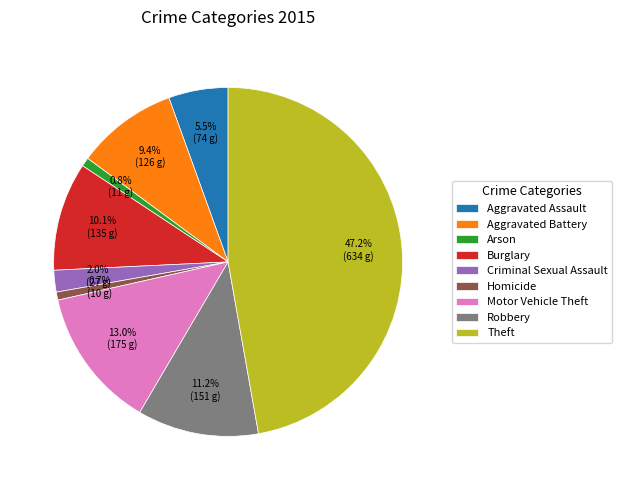

To the nearest percent, what is the combined percentage of Aggravated Battery and Homicide?

10%